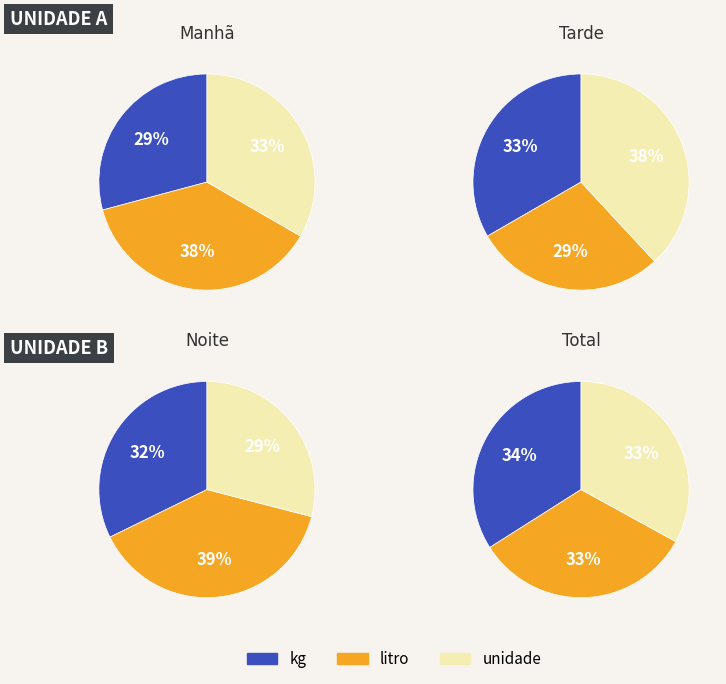

Is the sum of kg and litro greater than half?

Yes